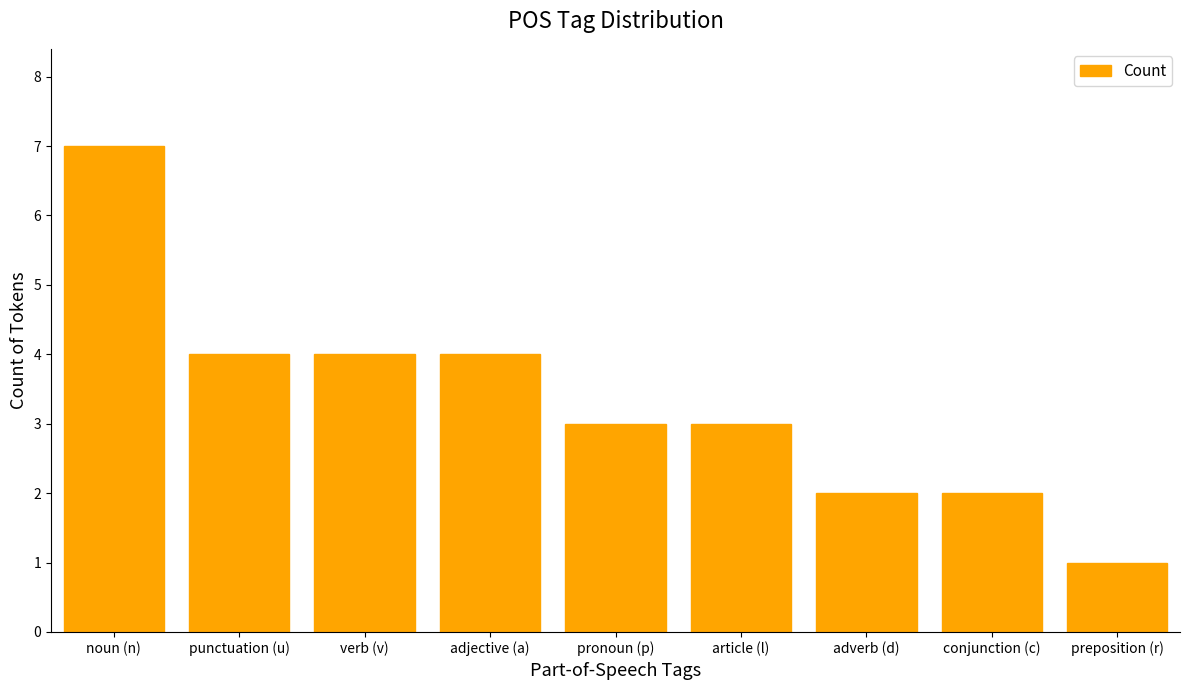

At which category does the chart reach its minimum across all series?

preposition (r)